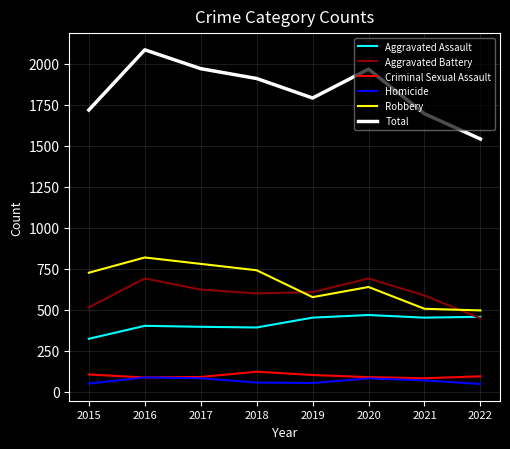

At which label does Total first exceed 1911?

2016